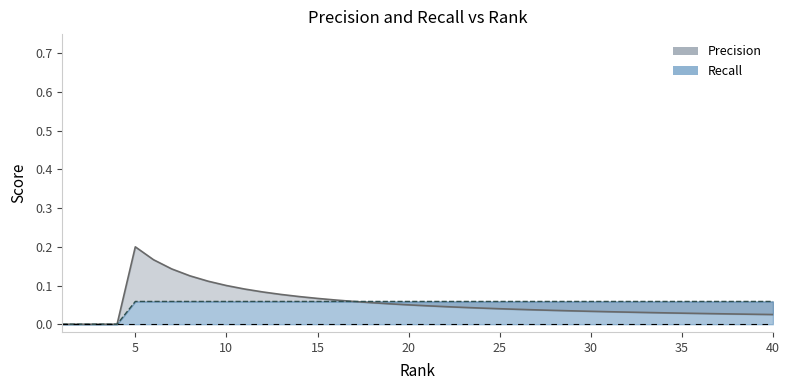

Rank the categories by Precision value from highest to lowest.

5, 6, 7, 8, 9, 10, 11, 12, 13, 14, 15, 16, 17, 18, 19, 20, 21, 22, 23, 24, 25, 26, 27, 28, 29, 30, 31, 32, 33, 34, 35, 36, 37, 38, 39, 40, 1, 2, 3, 4